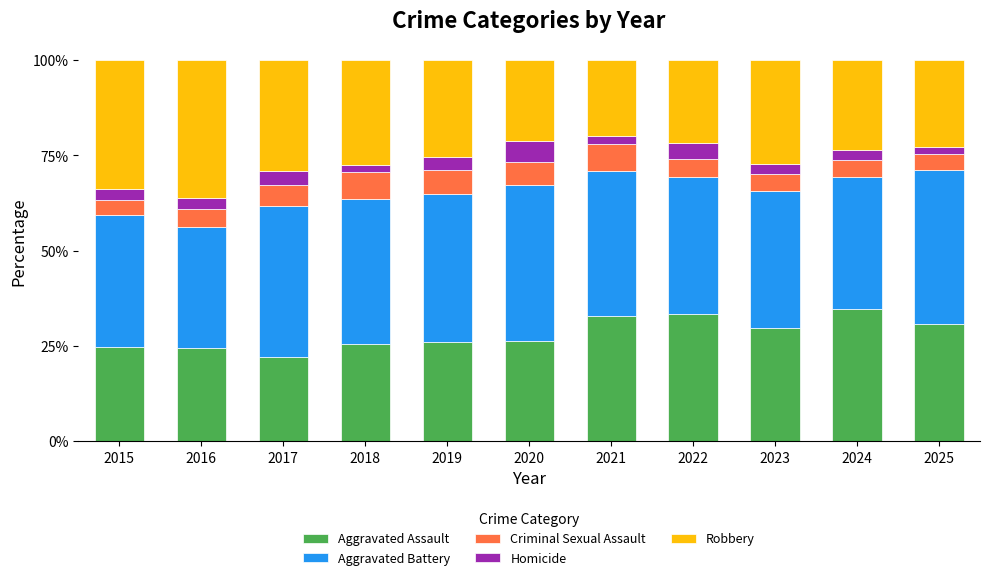

What are all the series names shown in the legend?

Aggravated Assault, Aggravated Battery, Criminal Sexual Assault, Homicide, Robbery